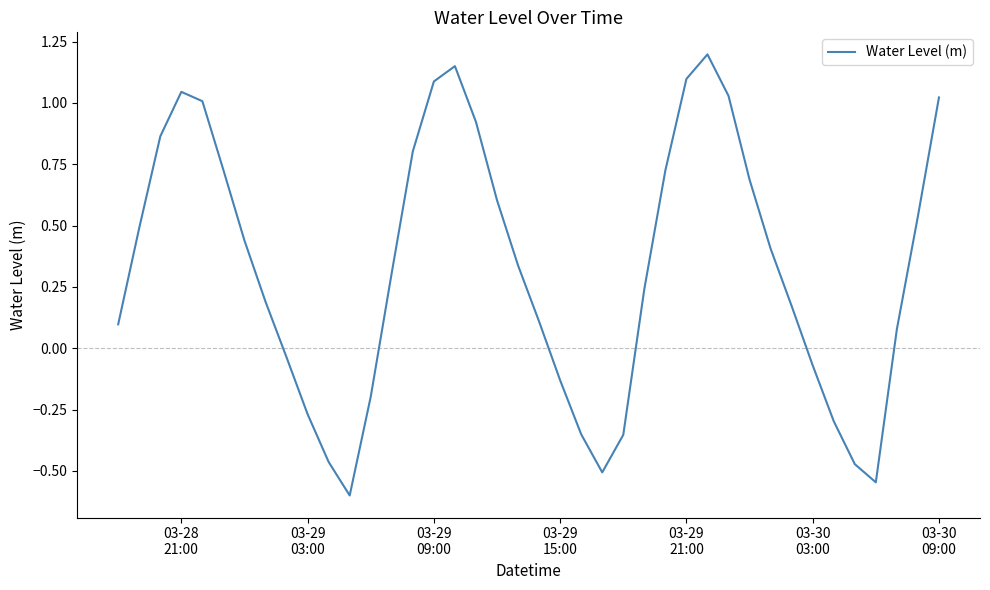

How many lines are shown in the chart?

1